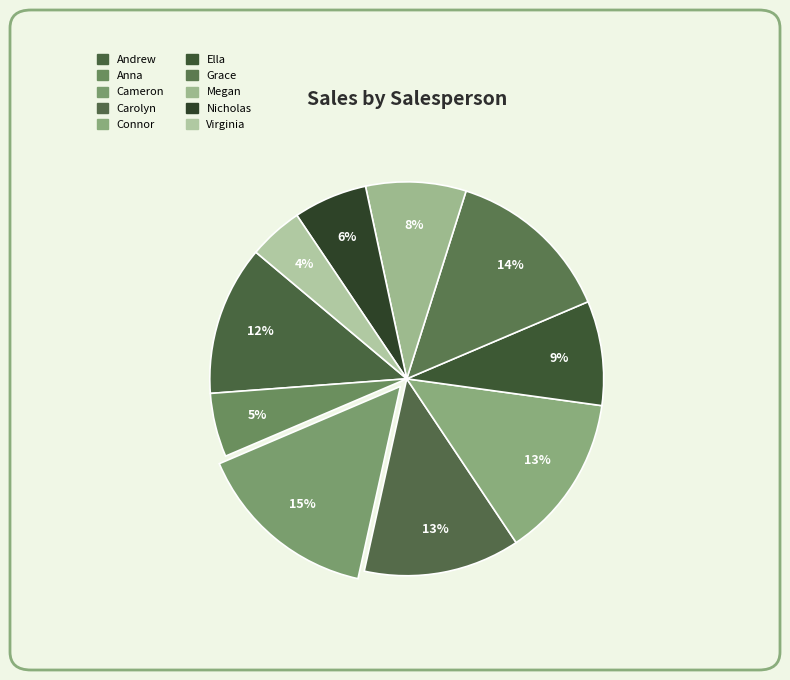

Count the number of slices in the pie.

10